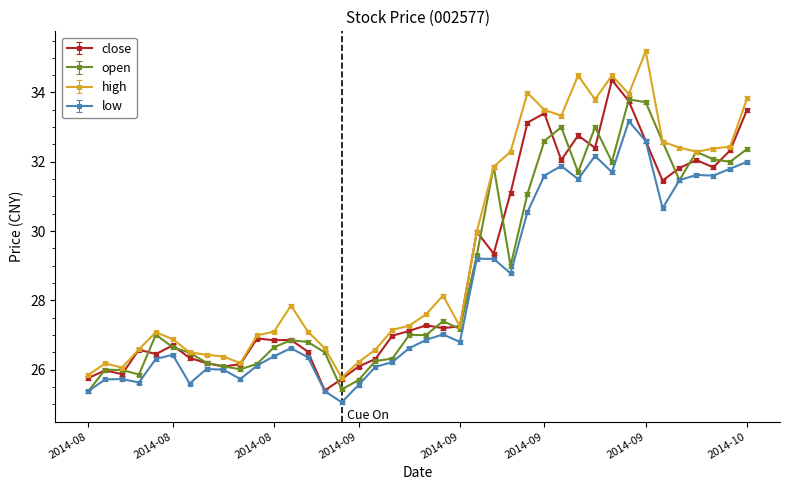

What is the value of the high point at the 9th from the left?

26.4